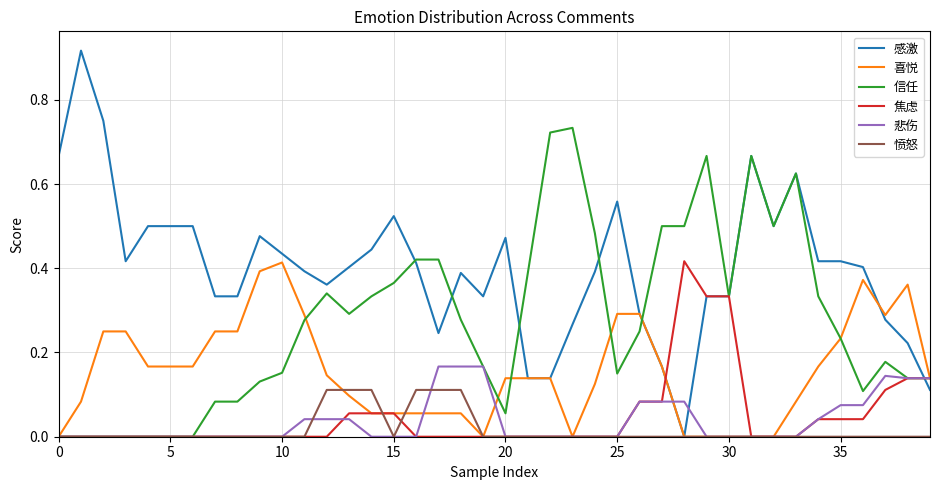

Which series has the largest total across all categories?

感激